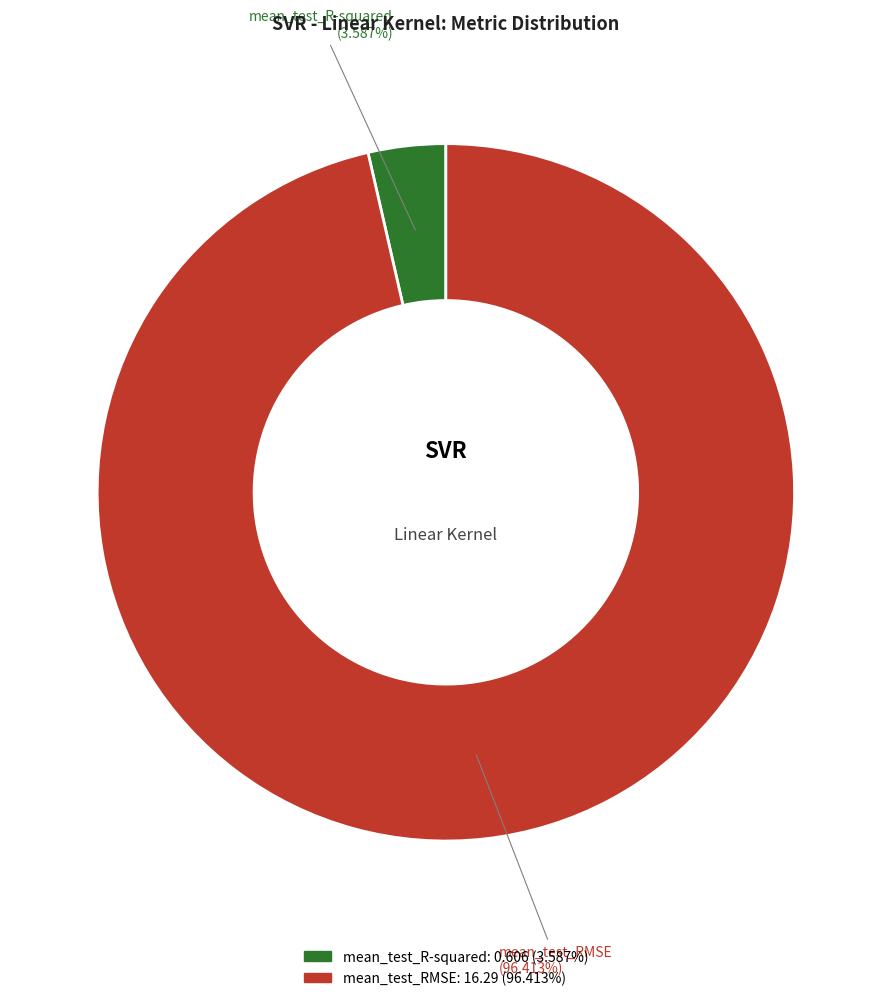

How many segments does this pie chart have?

2